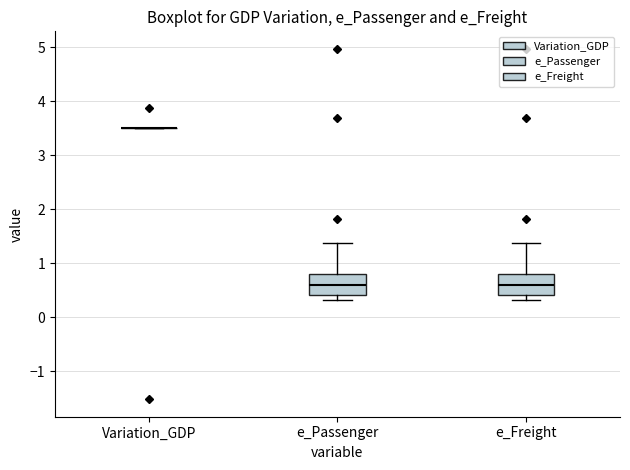

Reading left to right, read every box against the y-axis: the position of its median line, the range the box covers, and the ends of its whiskers. The values are not printed on the chart, so give them approximately, as read against the axis.

Variation_GDP: box collapsed to a line at 3.5, whiskers 3.5 to 3.5
e_Passenger: median 0.6, box 0.4 to 0.8, whiskers 0.3 to 1.4
e_Freight: median 0.6, box 0.4 to 0.8, whiskers 0.3 to 1.4